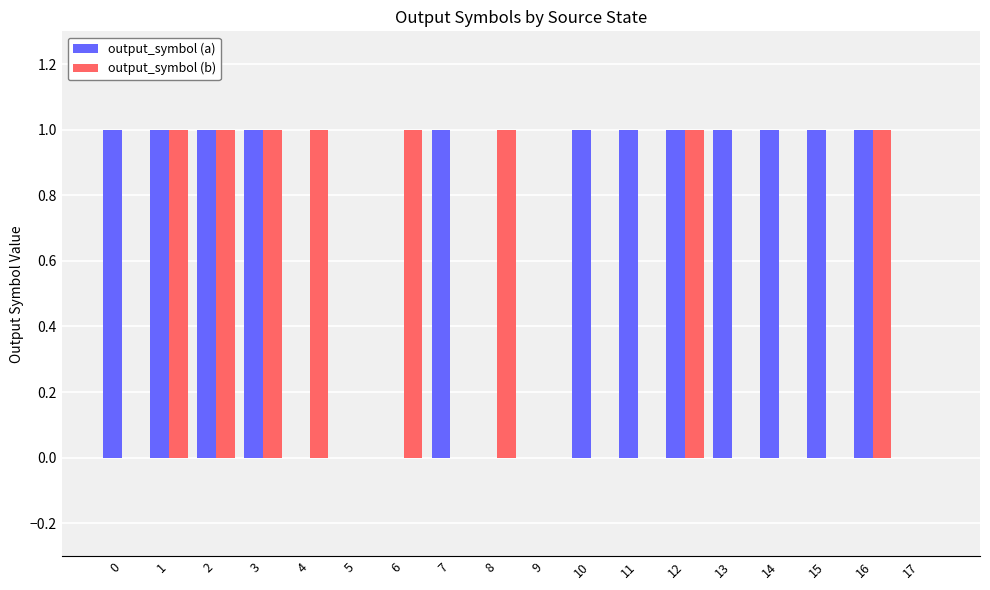

Between 3 and 8, which series saw the biggest shift?

output_symbol (a)